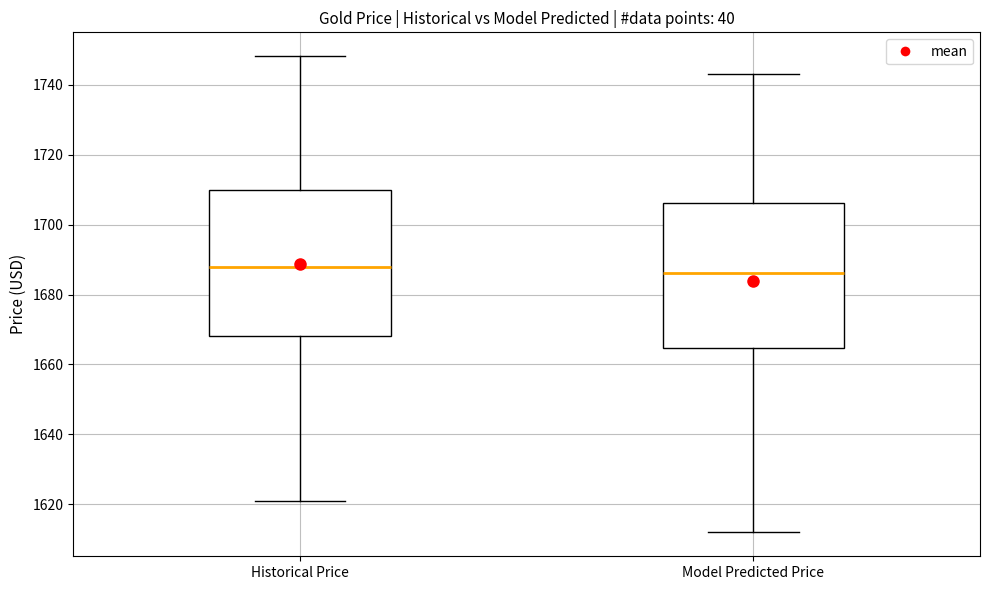

Reading left to right, transcribe this box plot: for each box, give where its median line is, the range the box spans, and where its two whiskers end, as read against the y-axis. The values are not printed on the chart, so give them approximately, as read against the axis.

Historical Price: median 1688, box 1668 to 1710, whiskers 1622 to 1748
Model Predicted Price: median 1686, box 1664 to 1706, whiskers 1612 to 1744